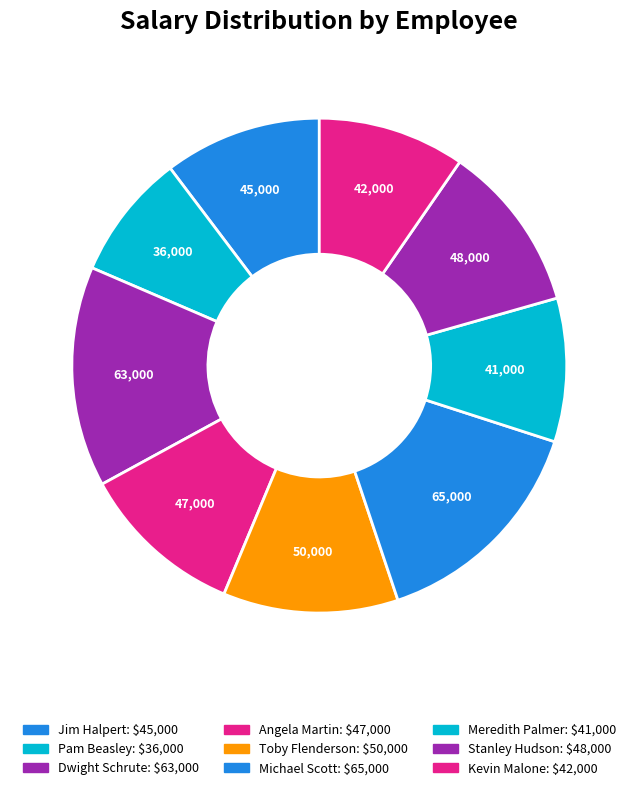

To the nearest percent, what portion does Toby Flenderson represent?

11%